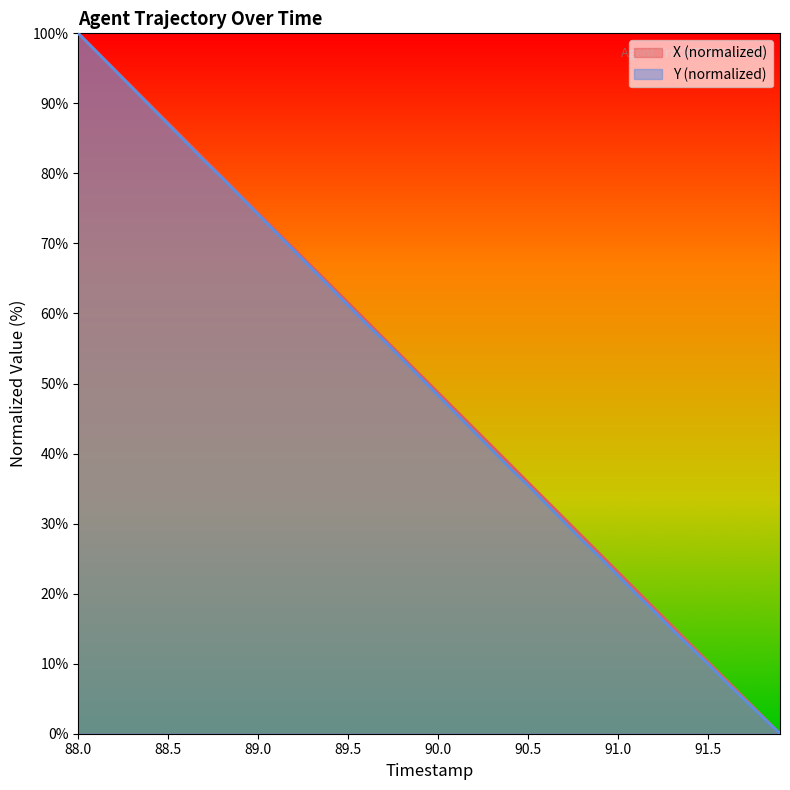

How many lines are shown in the chart?

2